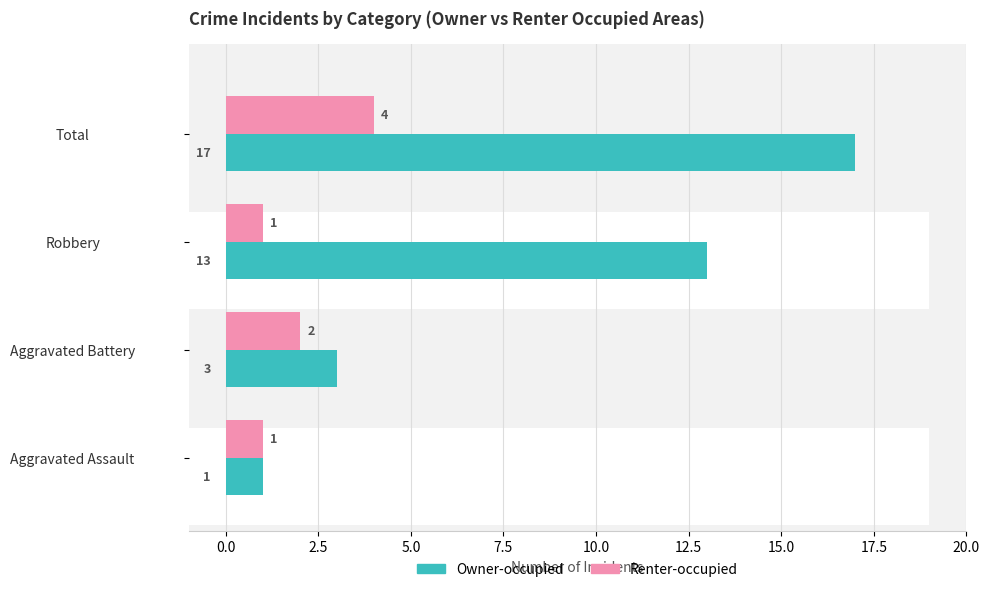

Which series changed the most between Aggravated Battery and Robbery?

Owner-occupied